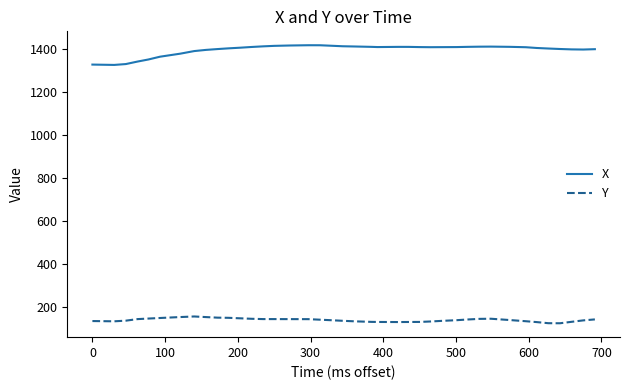

Rank the series by their maximum value, from highest to lowest.

X, Y